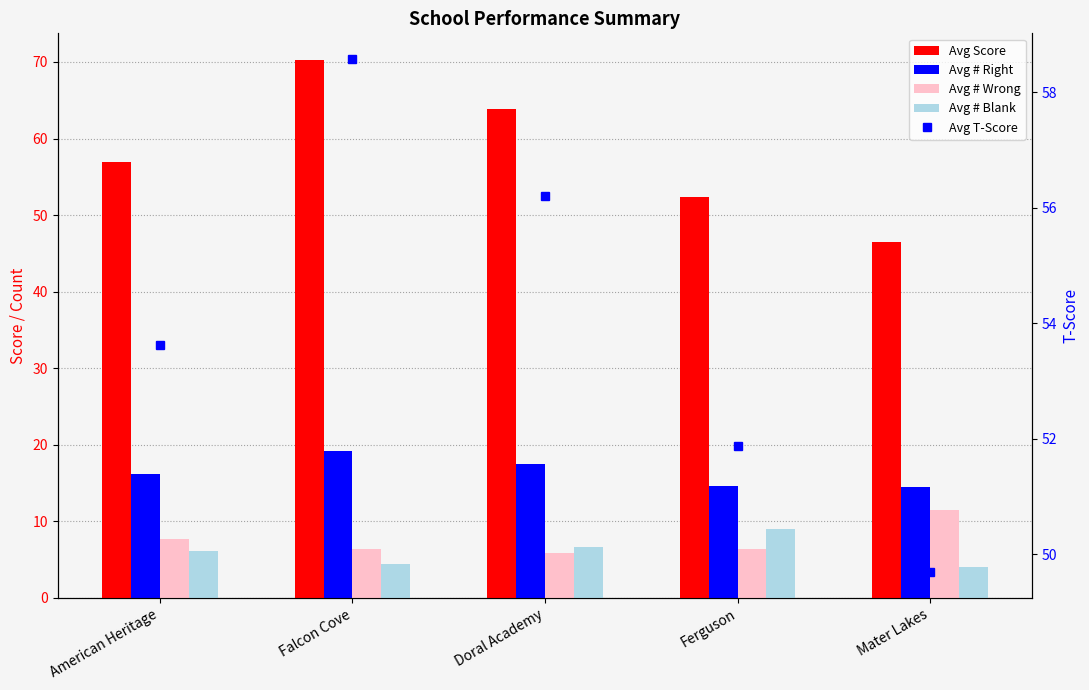

What is the spread (max minus min) of values at American Heritage?

50.9